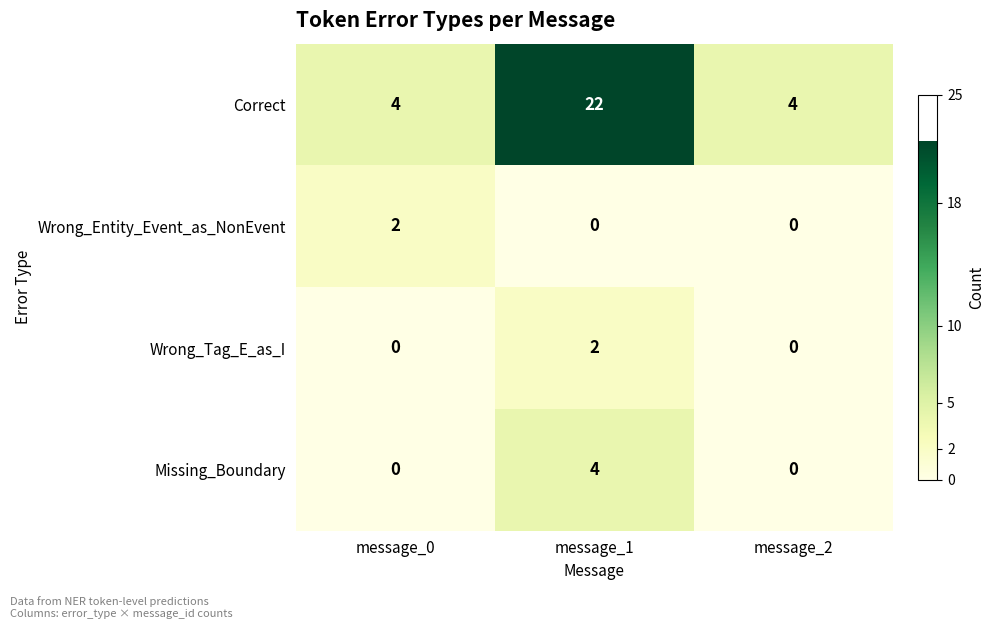

What is the sum of the Correct values at message_0 and message_2?

8